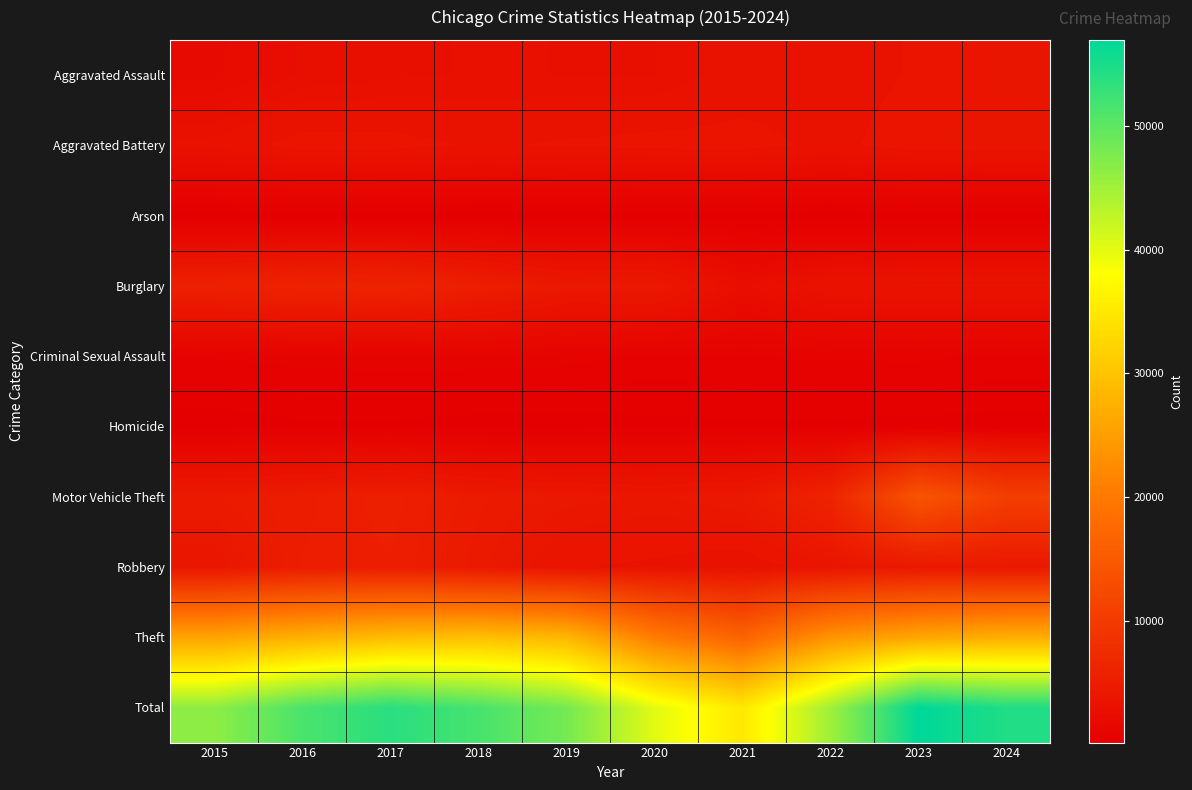

Which category has the highest value across all series?

2023